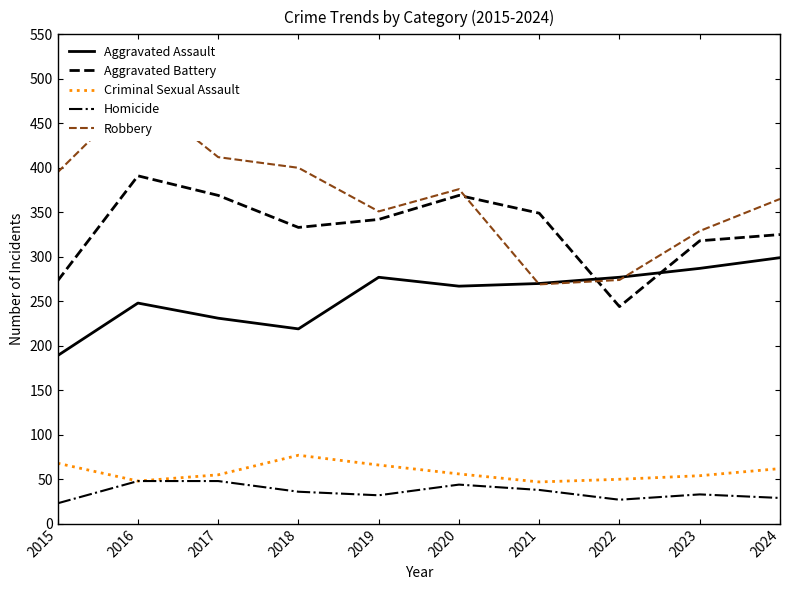

What is the minimum value for Criminal Sexual Assault?

47